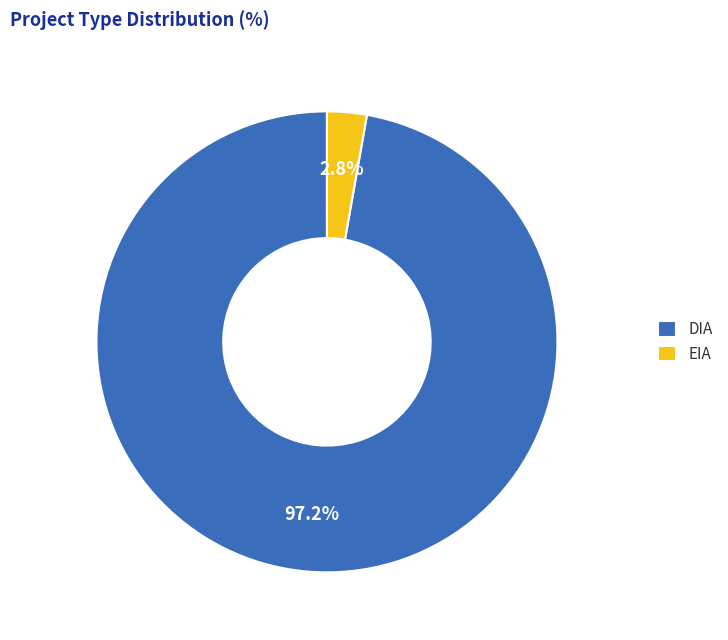

Rank the categories by value from highest to lowest.

DIA, EIA